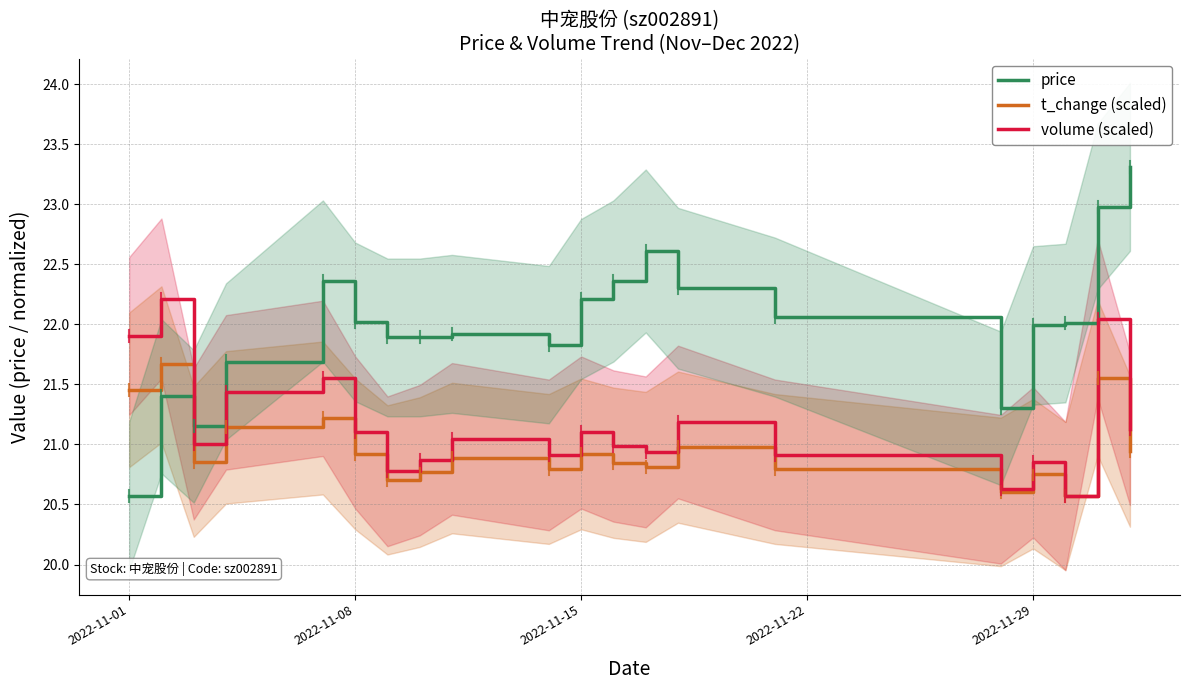

List the series in order of their peak value, highest first.

price, volume (scaled), t_change (scaled)